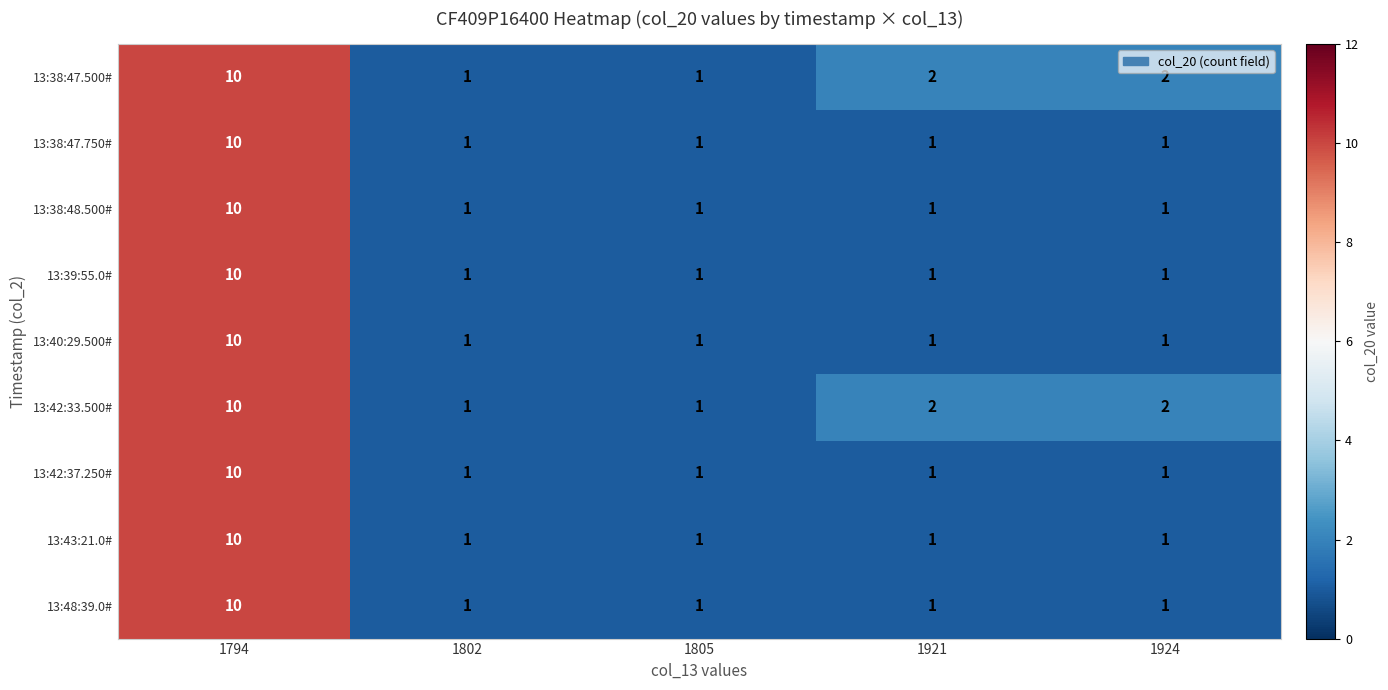

Is it true that 13:38:47.500# equals 2 at 1924?

True